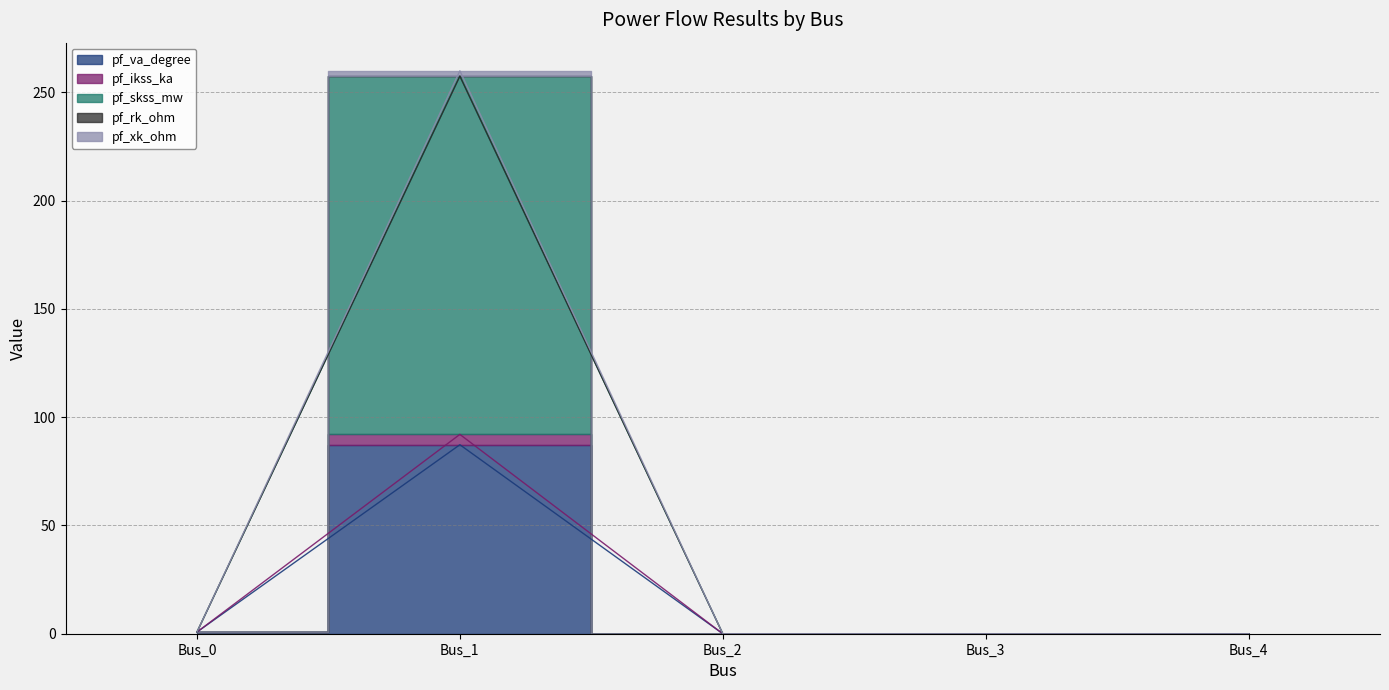

True or false: pf_ikss_ka and pf_rk_ohm cross at least once.

False